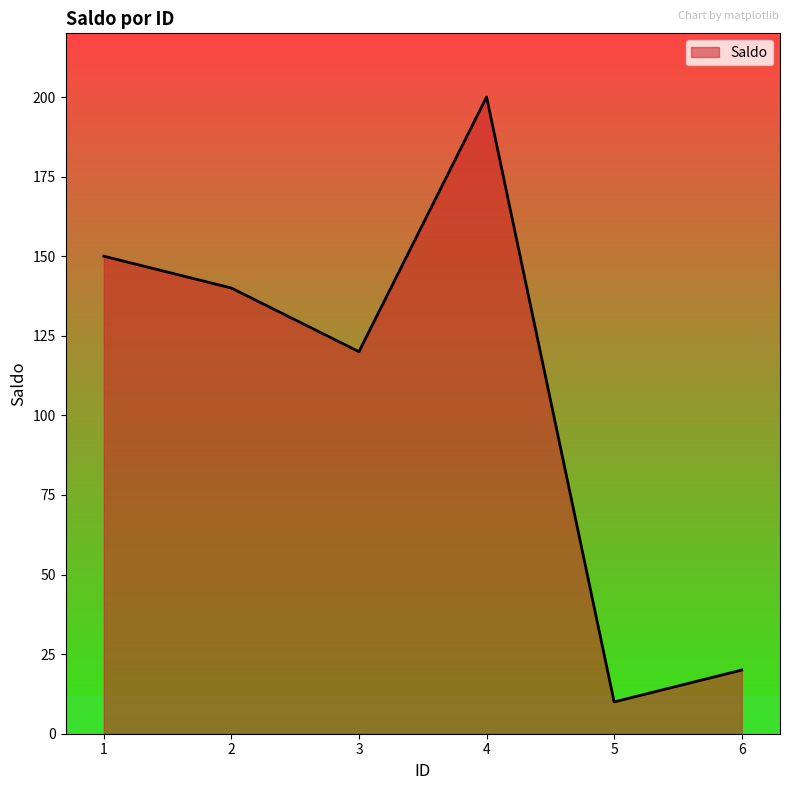

Reading left to right, list all the values displayed in this chart.

150	140	120	200	10	20